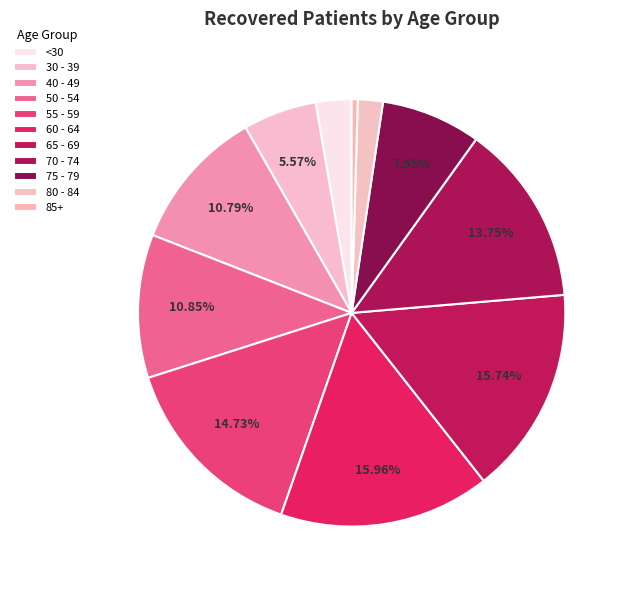

What is the smallest slice in the pie chart?

85+